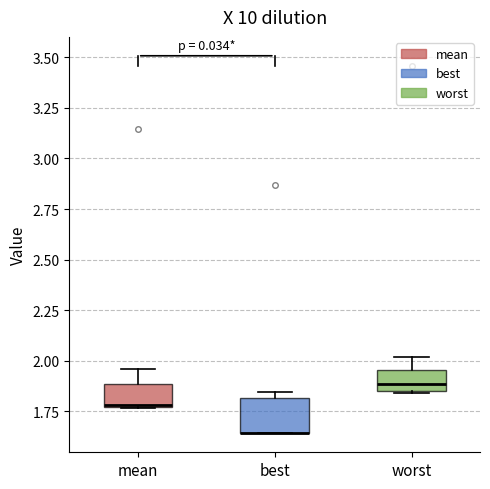

Reading left to right, transcribe this box plot: for each box, give where its median line is, the range the box spans, and where its two whiskers end, as read against the y-axis. The values are not printed on the chart, so give them approximately, as read against the axis.

mean: median 1.80, box 1.75 to 1.90, whiskers 1.75 to 1.95
best: median 1.65 (drawn on the box's lower edge), box 1.65 to 1.80, whiskers 1.65 to 1.85
worst: median 1.90, box 1.85 to 1.95, whiskers 1.85 to 2.00